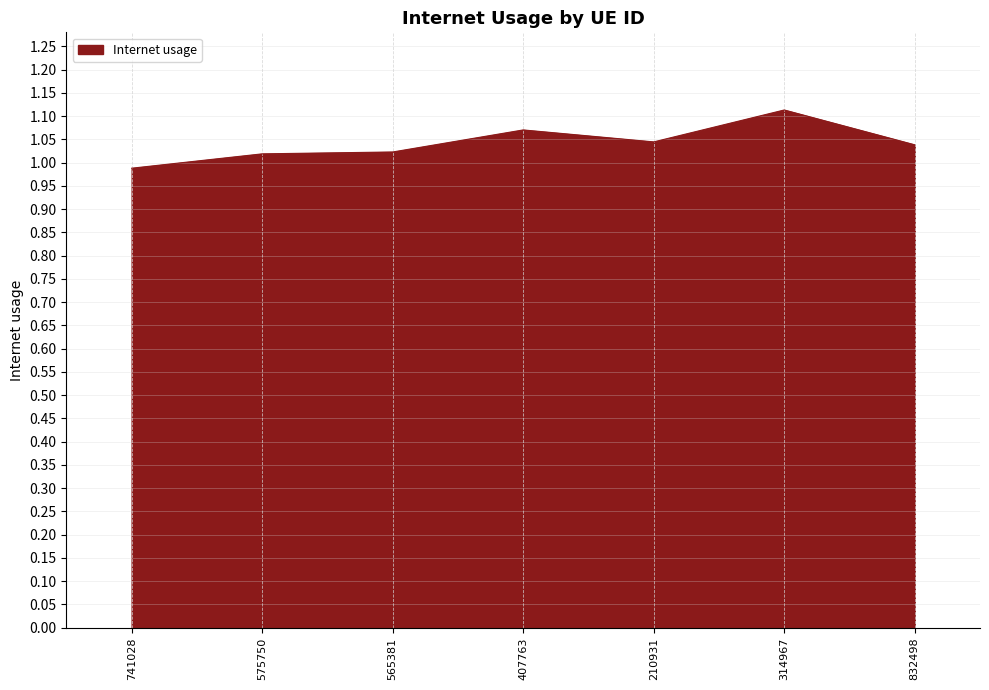

Which label corresponds to the smallest value in the chart?

741028